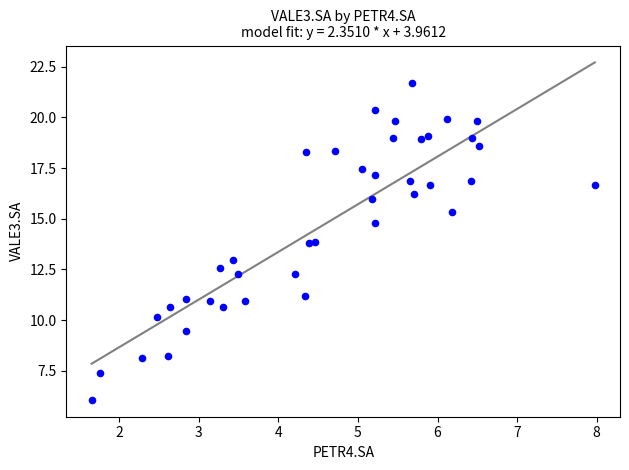

What is the range of Y values (max minus min)?

15.6